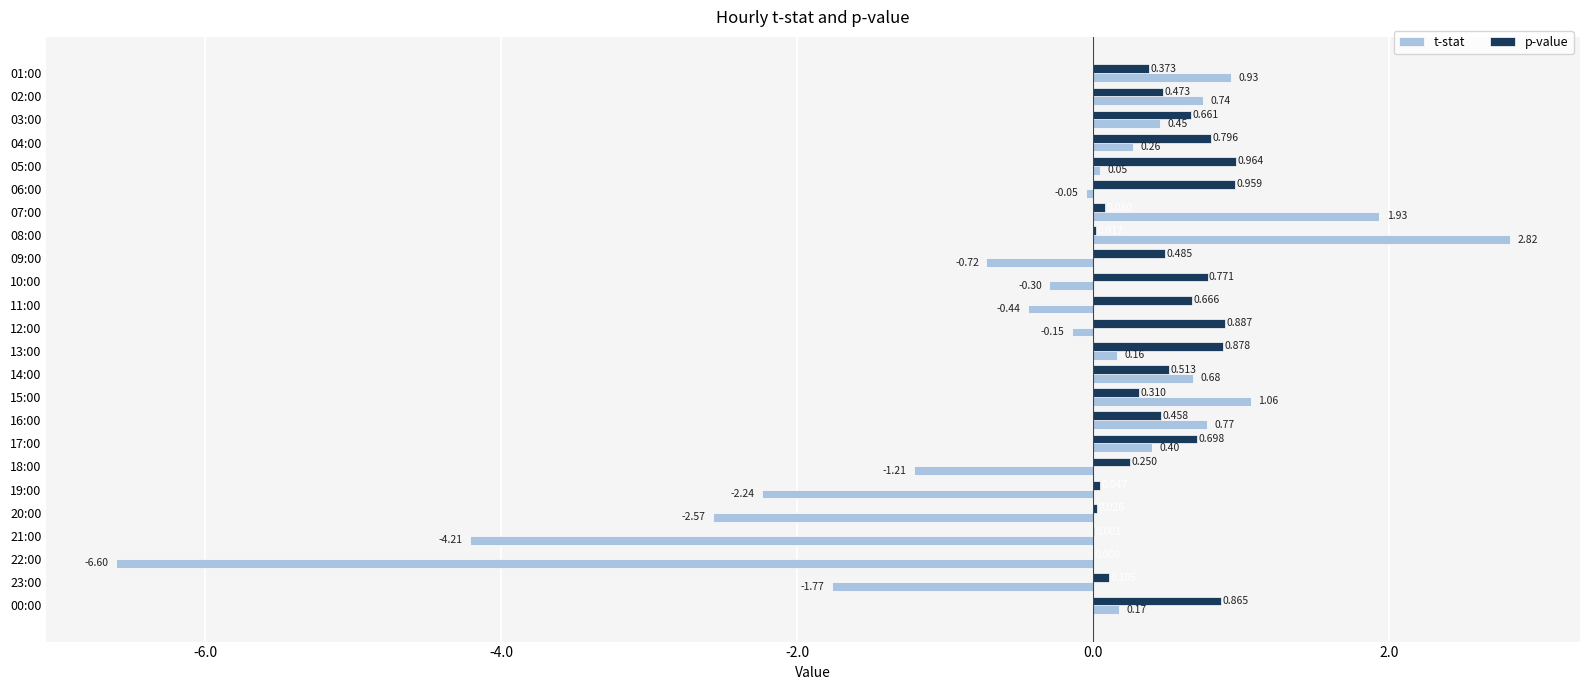

Is the value of t-stat at 04:00 greater than the value of p-value at 21:00?

Yes